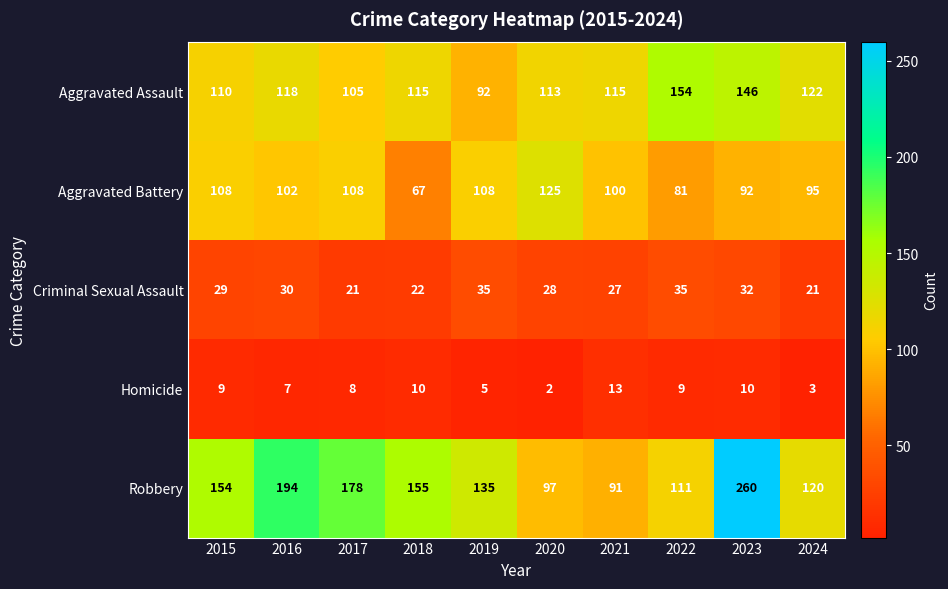

What is the minimum value for Robbery?

91